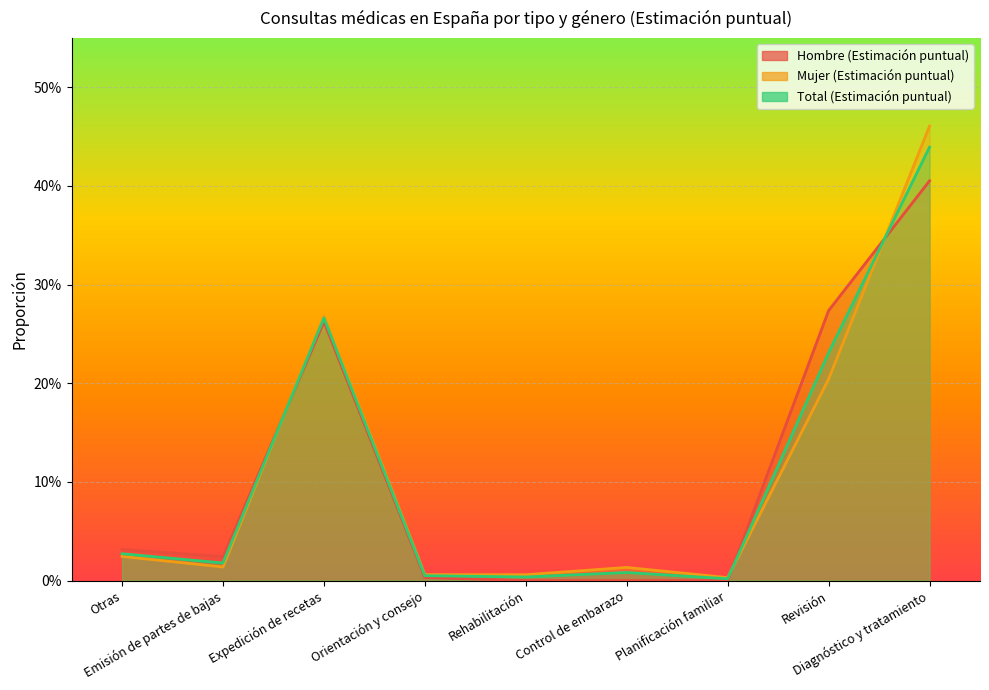

How many data points in Hombre (Estimación puntual) are above 0?

6